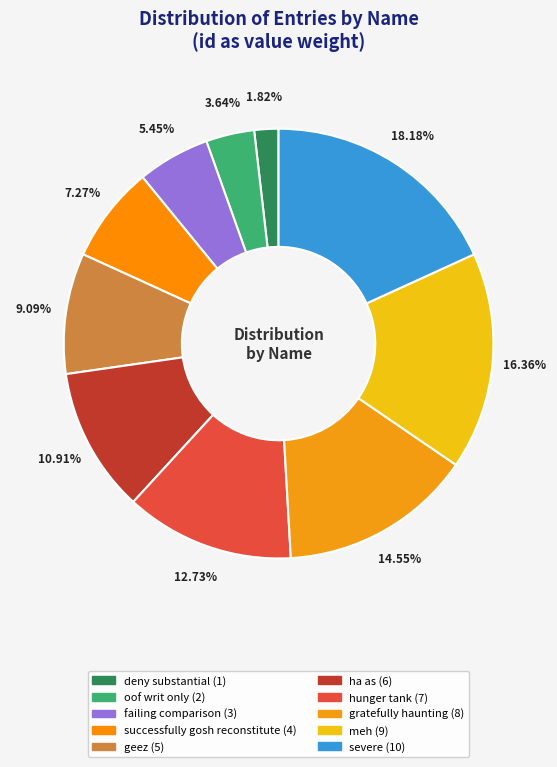

The oof writ only slice represents 4% of the pie. True or false?

True